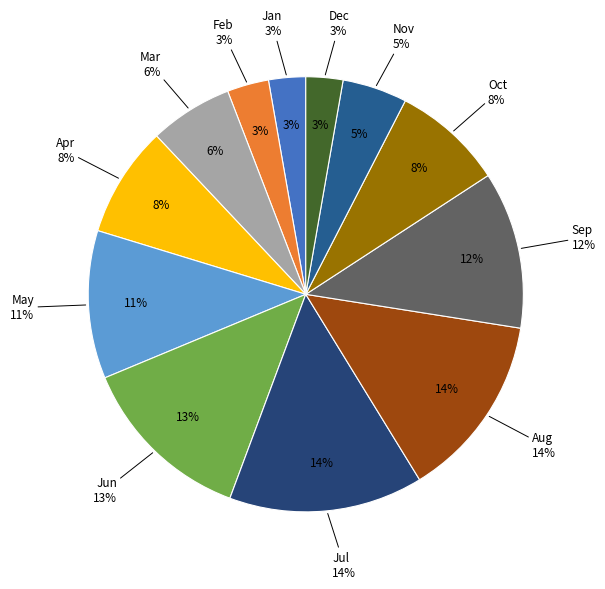

Combined, do Feb and Dec account for over 50%?

No